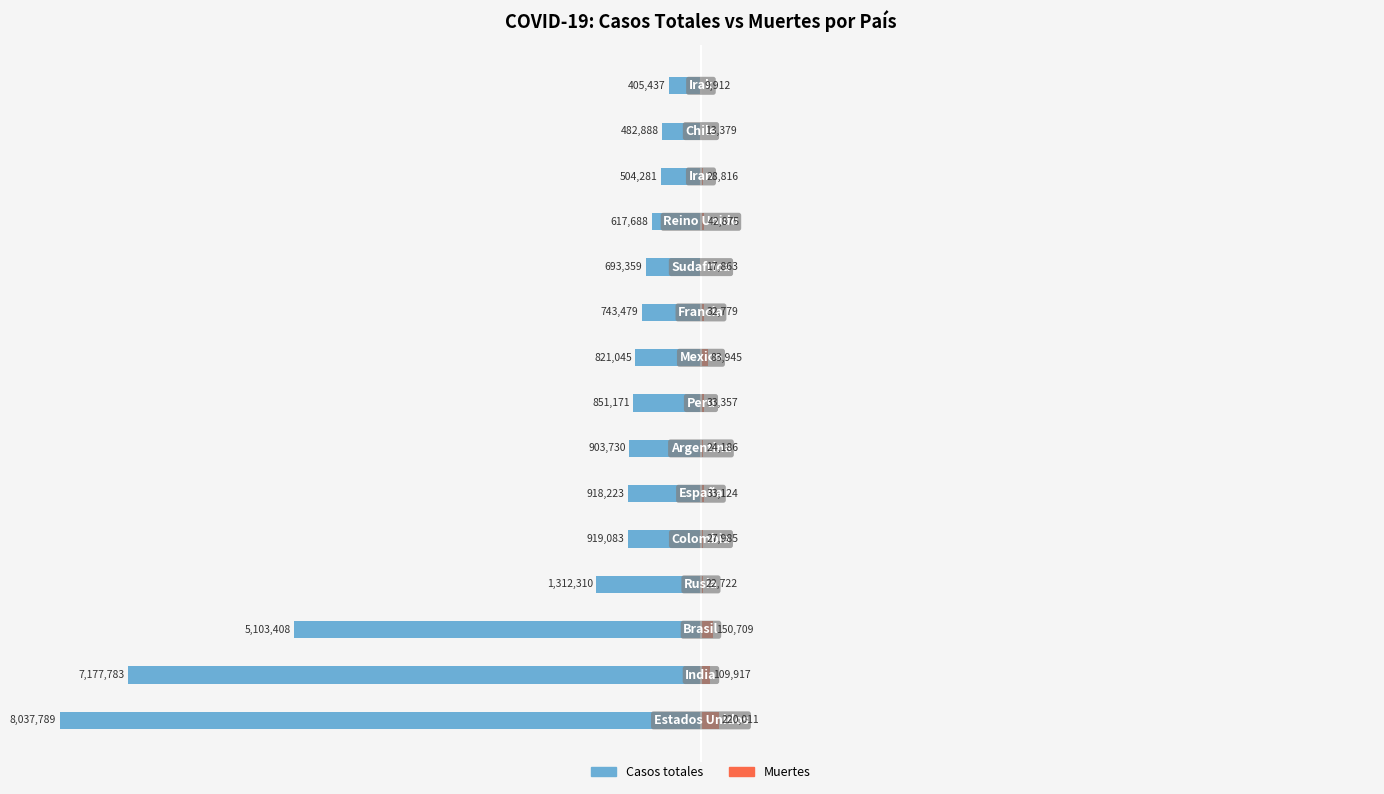

Rank the series at 50 from highest to lowest value.

Muertes, Casos totales